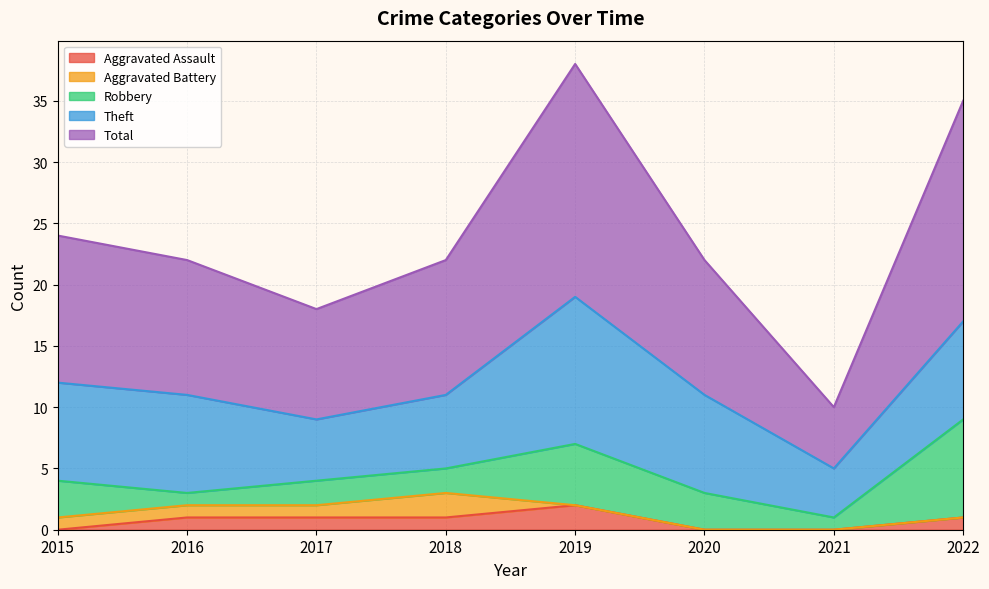

True or false: Theft has a value of 8 at 2015.

True